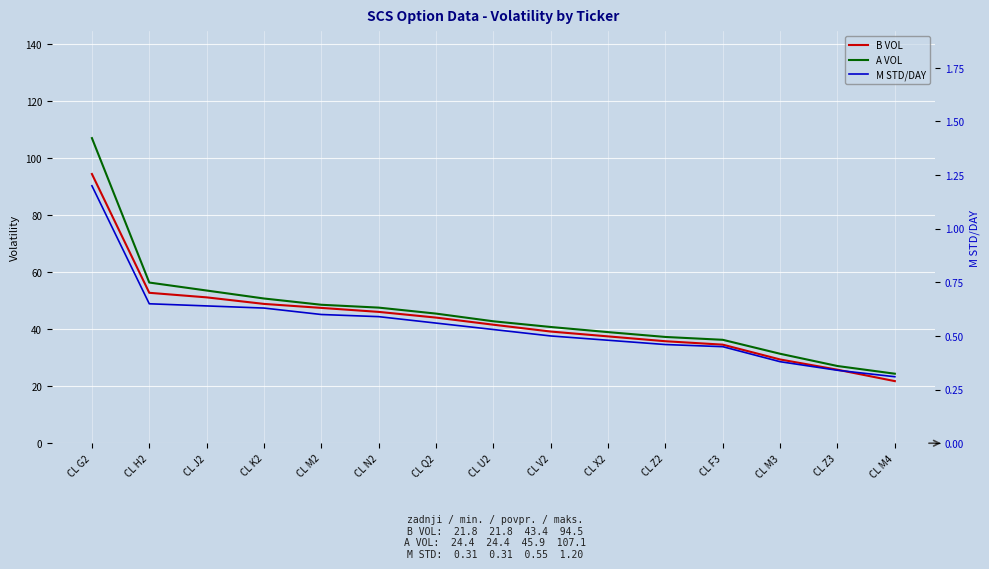

Reading right to left, transcribe all the data shown in this chart.

B VOL: CL M4=21.8	CL Z3=25.8	CL M3=29.4	CL F3=34.6	CL Z2=35.8	CL X2=37.5	CL V2=39.2	CL U2=41.6	CL Q2=44.1	CL N2=46.1	CL M2=47.5	CL K2=48.9	CL J2=51.2	CL H2=52.8	CL G2=94.5
A VOL: CL M4=24.4	CL Z3=27.1	CL M3=31.4	CL F3=36.3	CL Z2=37.3	CL X2=39.0	CL V2=40.8	CL U2=42.8	CL Q2=45.5	CL N2=47.6	CL M2=48.6	CL K2=50.8	CL J2=53.6	CL H2=56.4	CL G2=107.1
M STD/DAY: CL M4=0.3	CL Z3=0.3	CL M3=0.4	CL F3=0.5	CL Z2=0.5	CL X2=0.5	CL V2=0.5	CL U2=0.5	CL Q2=0.6	CL N2=0.6	CL M2=0.6	CL K2=0.6	CL J2=0.6	CL H2=0.7	CL G2=1.2